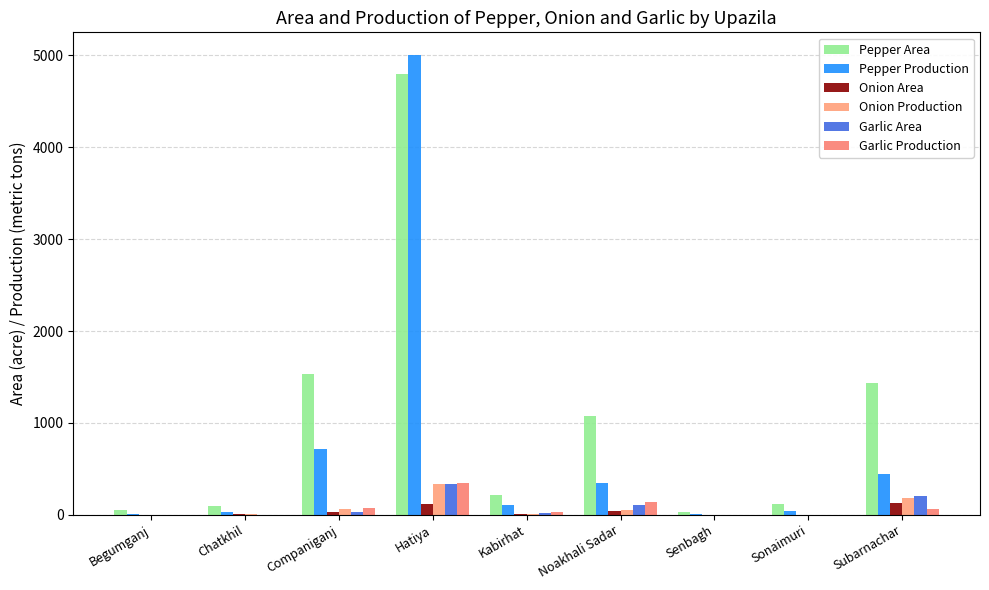

What is the total value across all series at Sonaimuri?

160